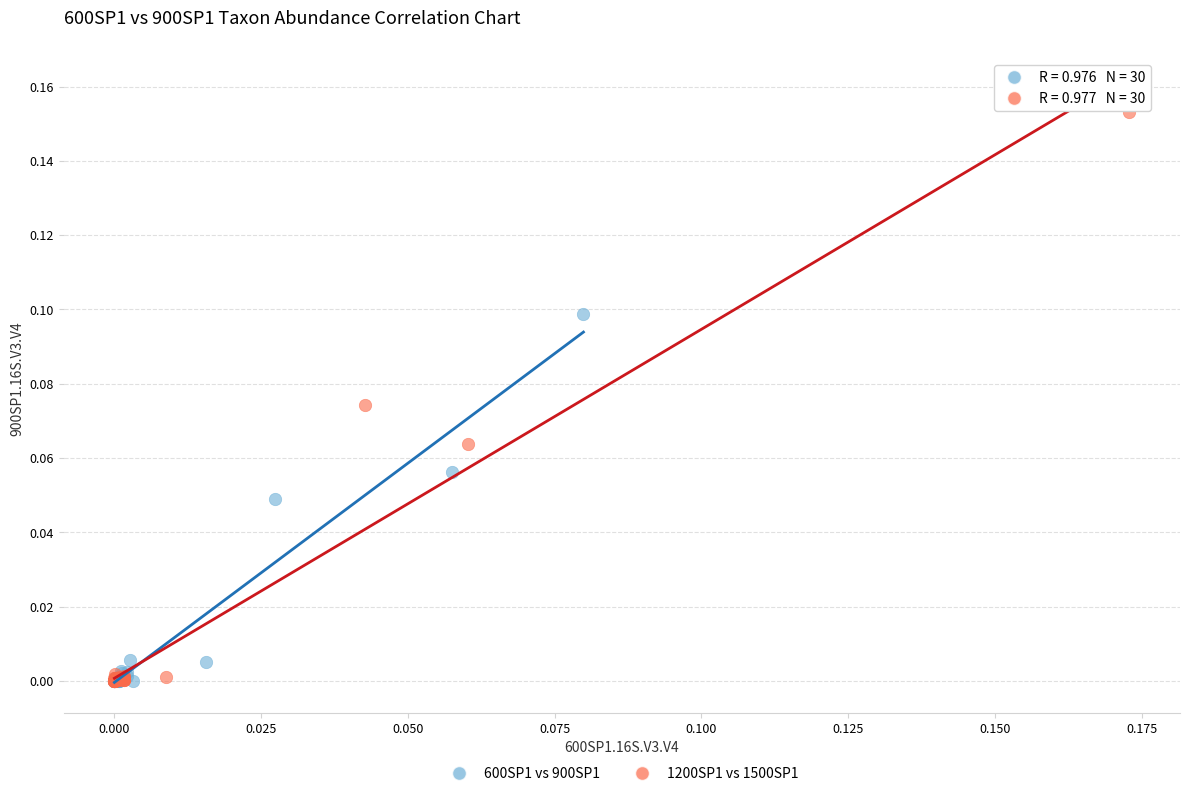

Which series has the widest spread of Y values?

1200SP1 vs 1500SP1